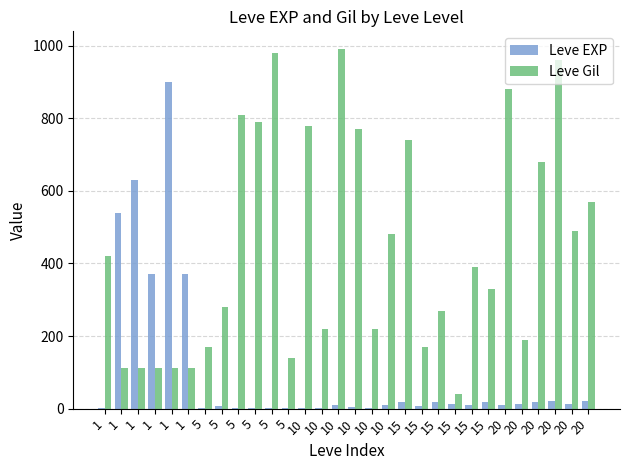

Reading left to right, transcribe all the data shown in this chart.

Leve EXP: 1=1	1=540	1=630	1=370	1=900	1=370	5=1	5=6	5=1	5=2	5=1	5=3	10=3	10=3	10=9	10=4	10=3	10=10	15=17	15=7	15=19	15=13	15=11	15=18	20=11	20=13	20=18	20=22	20=12	20=22
Leve Gil: 1=420	1=112	1=112	1=112	1=113	1=112	5=170	5=280	5=810	5=790	5=980	5=140	10=780	10=220	10=990	10=770	10=220	10=480	15=740	15=170	15=270	15=40	15=390	15=330	20=880	20=190	20=680	20=960	20=490	20=570